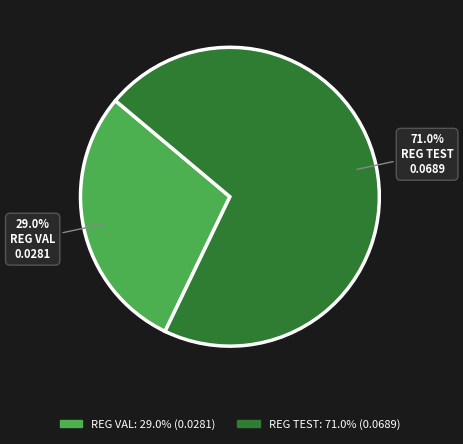

Does any single category account for the majority?

Yes